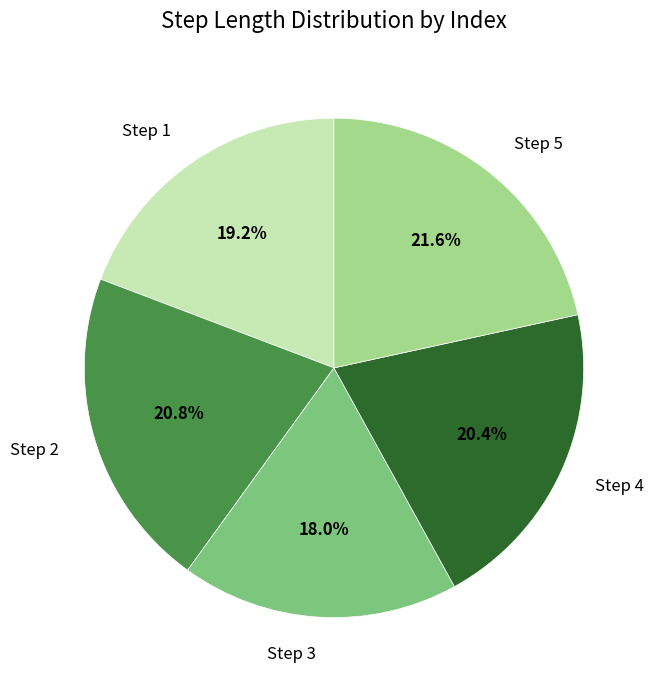

Is there a majority slice in this chart?

No